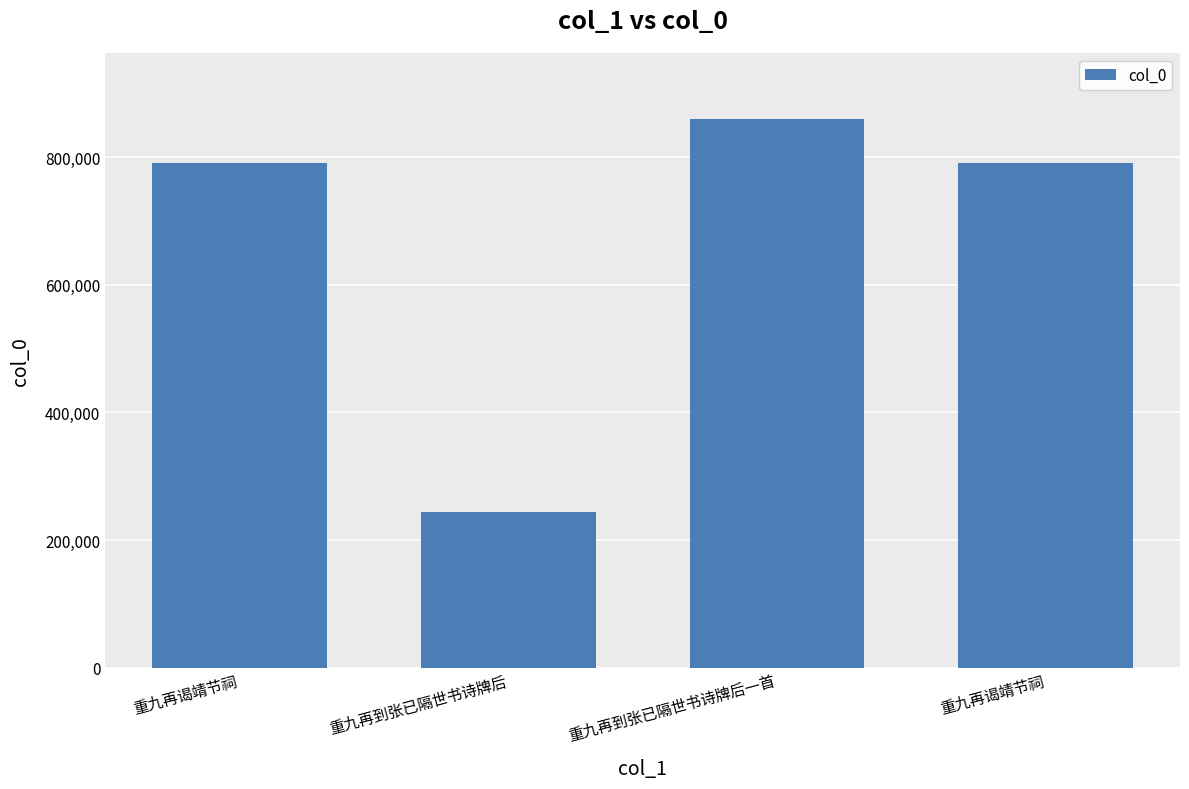

Reading left to right, what are all the values shown in this chart?

791021	244164	860312	790491